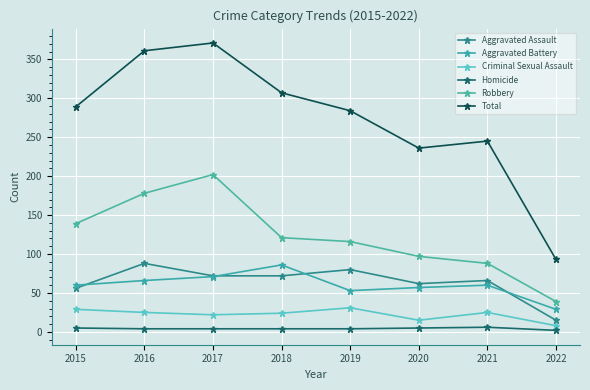

What are all the series names shown in the legend?

Aggravated Assault, Aggravated Battery, Criminal Sexual Assault, Homicide, Robbery, Total